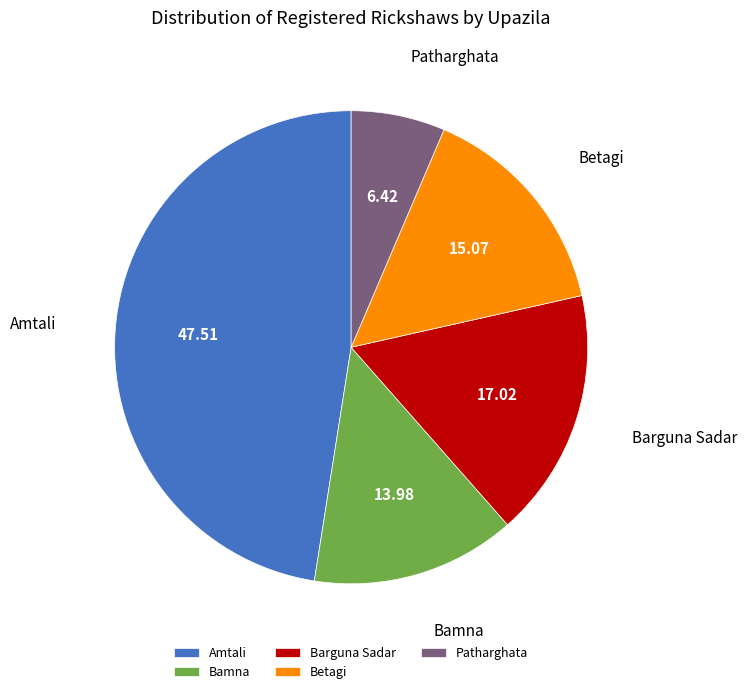

Is there a majority slice in this chart?

No